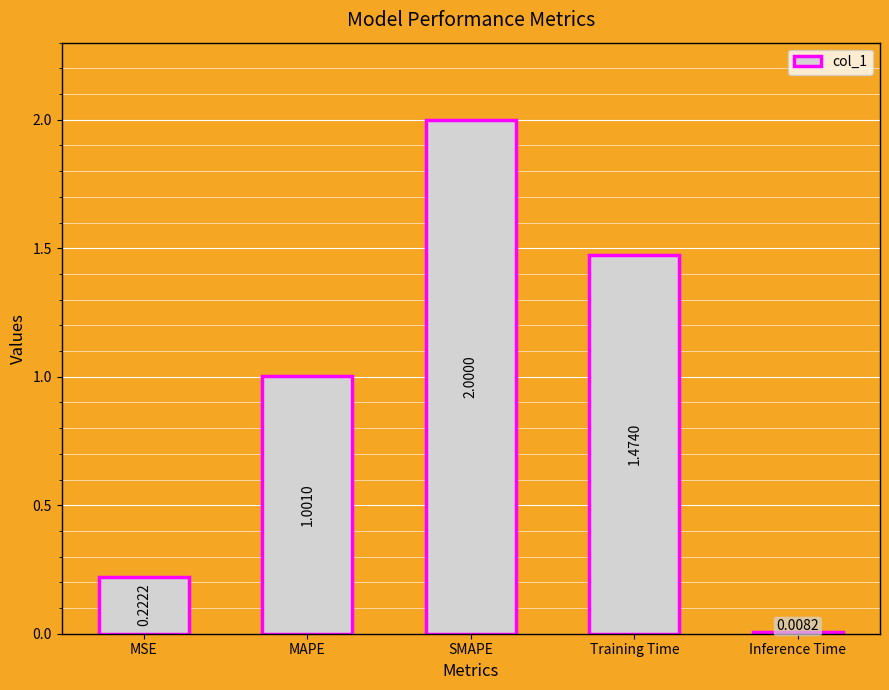

What is the sum of all values?

4.7